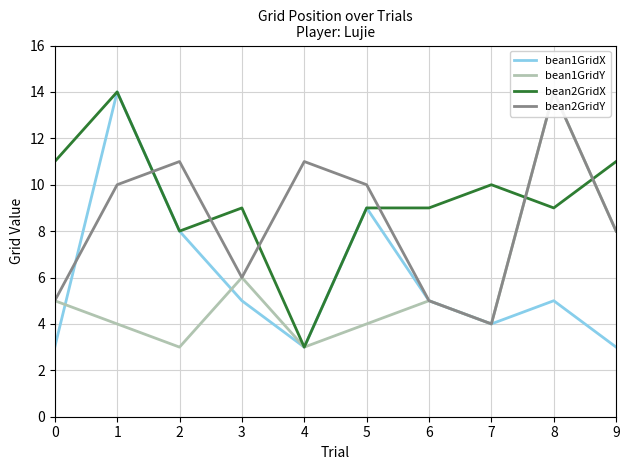

Which series has the largest total across all categories?

bean2GridX